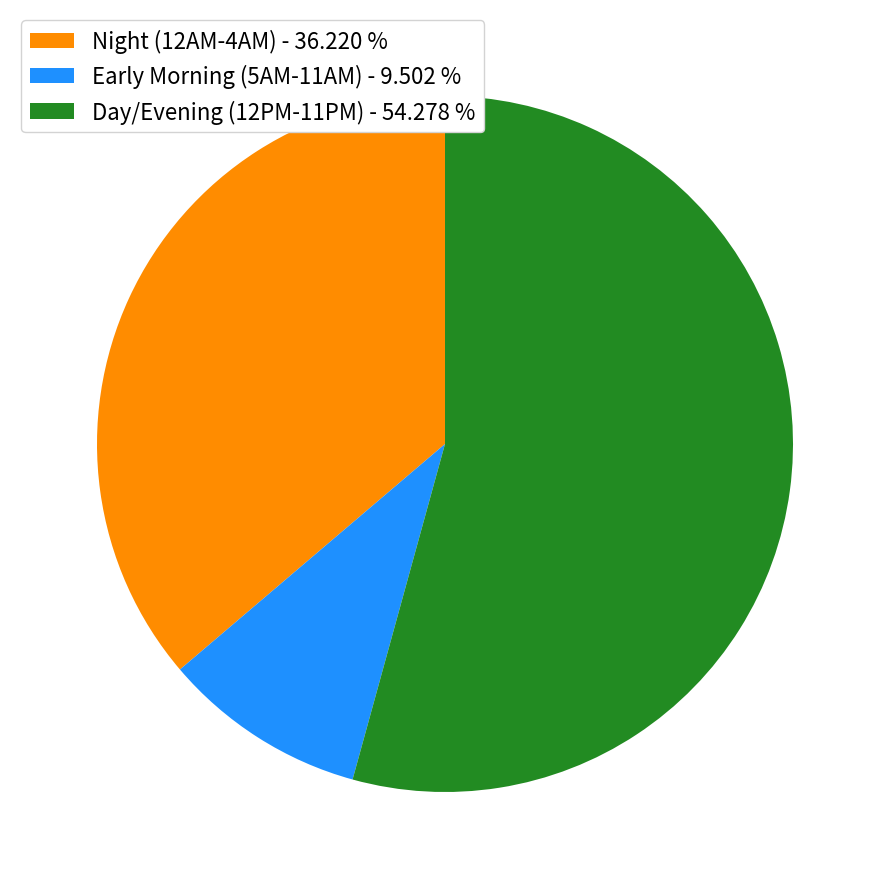

What is the majority slice?

Day/Evening (12PM-11PM) - 54.278 %